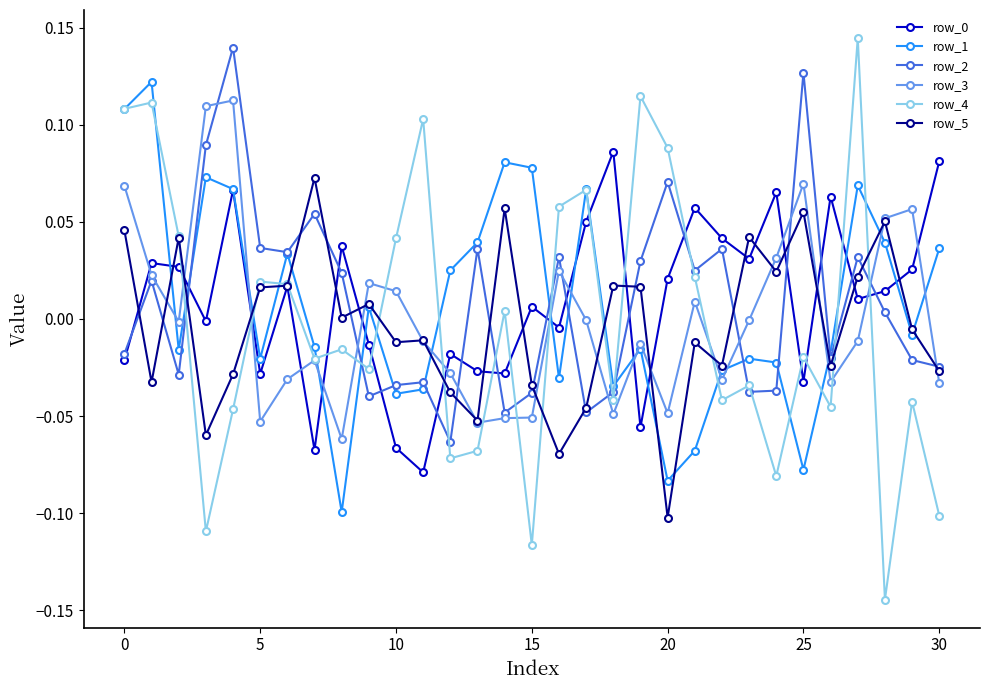

Which series has the largest range (max minus min)?

row_4